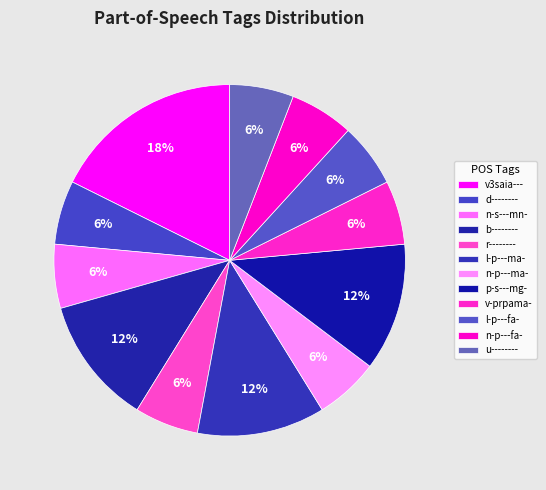

Is l-p---ma- the majority of the pie?

No